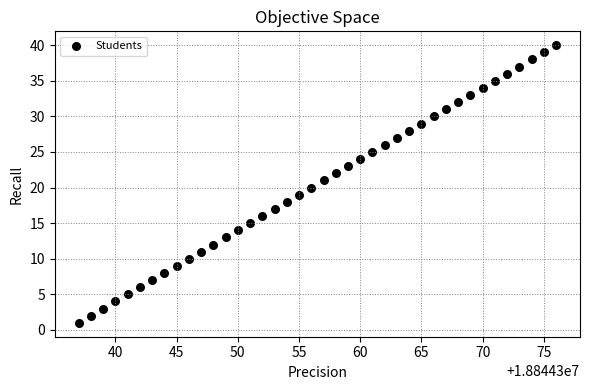

What is the range of Y values (max minus min)?

39